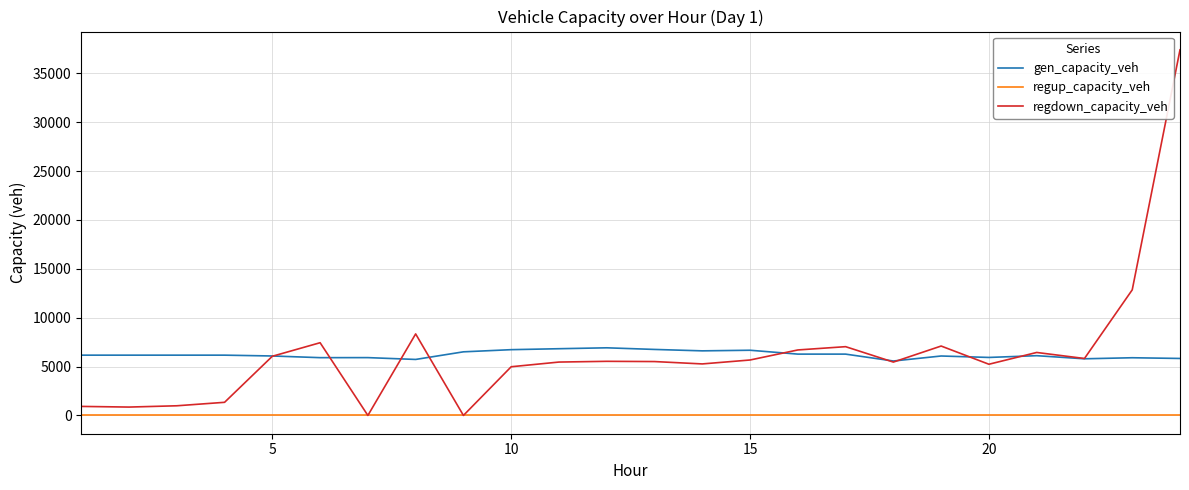

True or false: gen_capacity_veh and regup_capacity_veh intersect in this chart.

False